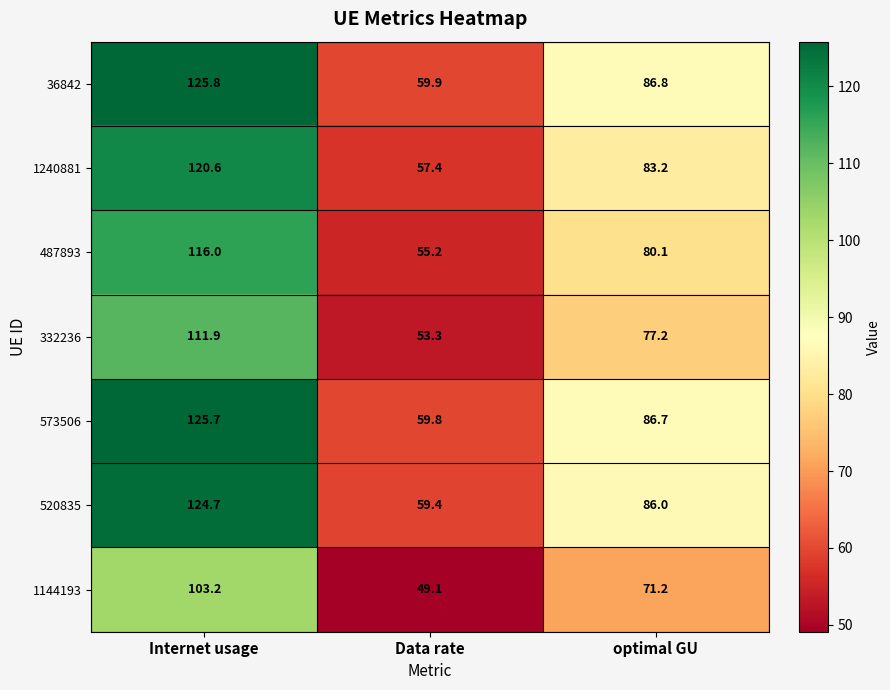

Which series has the largest total across all categories?

36842